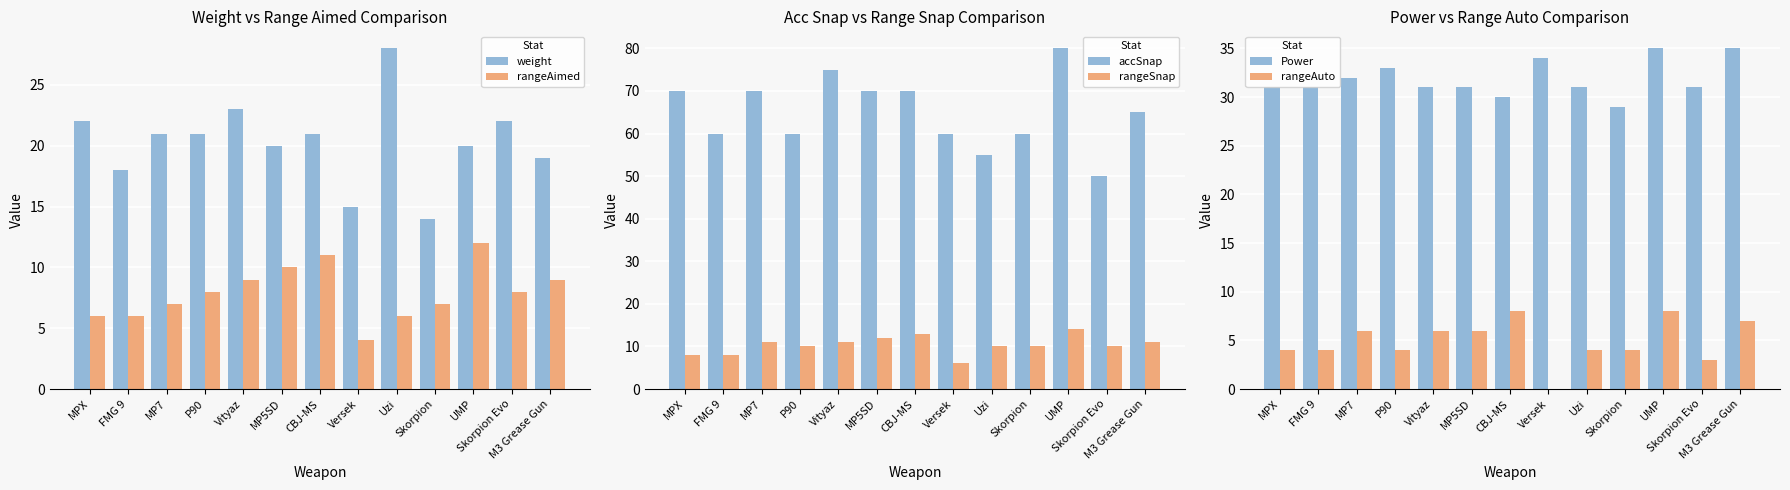

How many categories are shown in the chart?

13